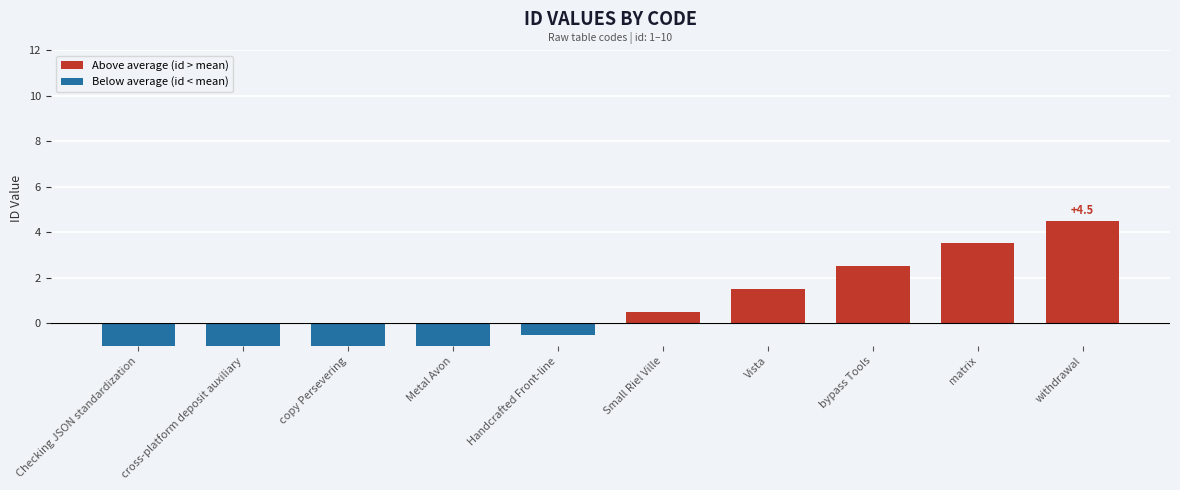

What is the difference between the maximum and second lowest values in the Above average (id > mean) series?

3.0